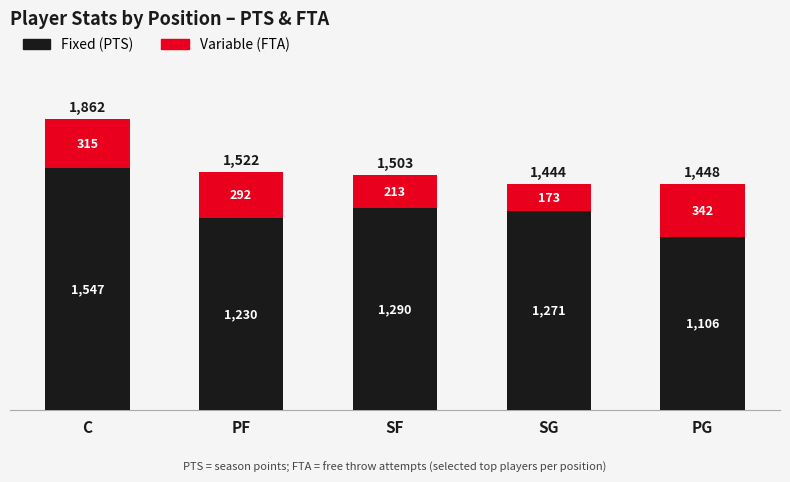

How many bars are there in total?

5